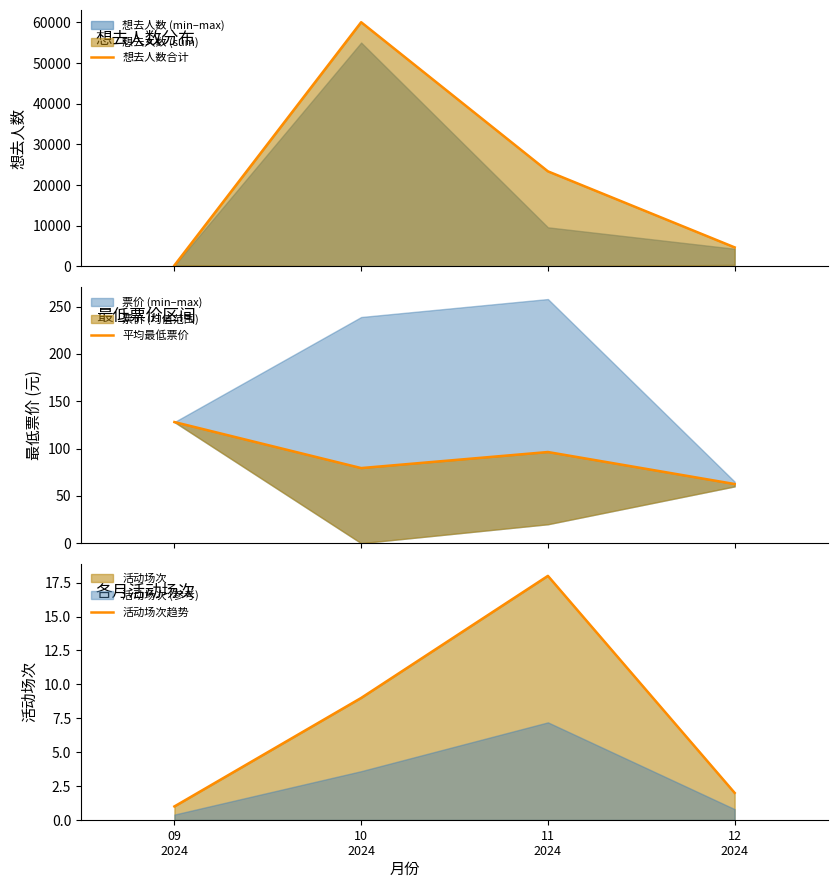

Rank the series at 10
2024 from highest to lowest value.

想去人数合计, 平均最低票价, 活动场次趋势